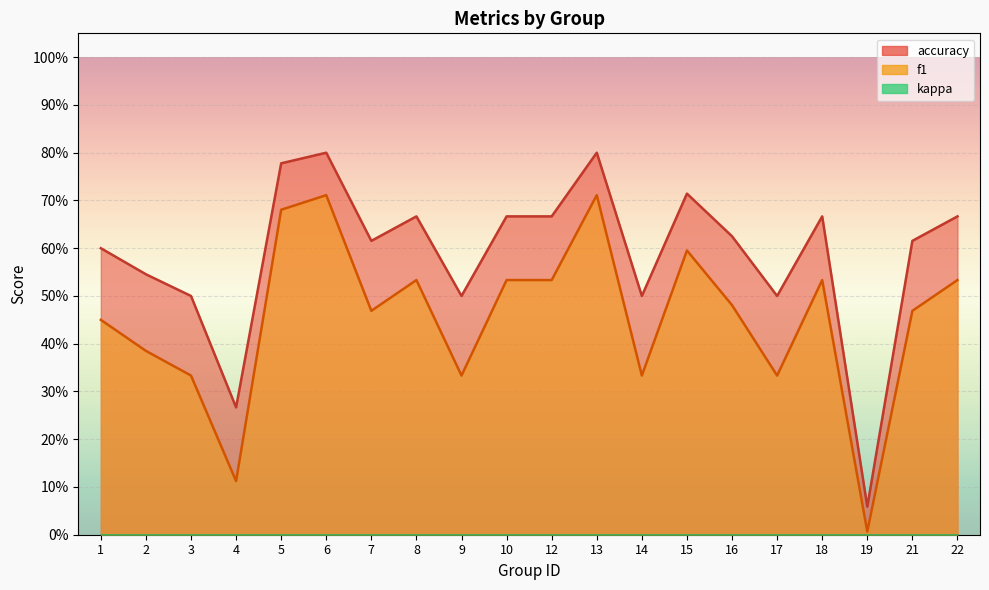

What is the value of the accuracy point at the 5th from the left?

0.8